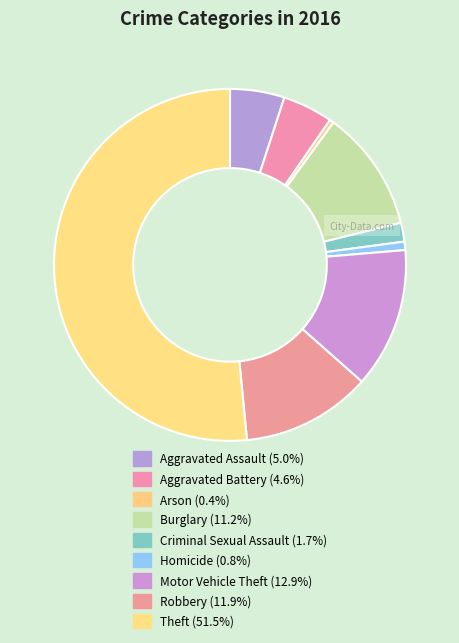

Is there a majority slice in this chart?

Yes